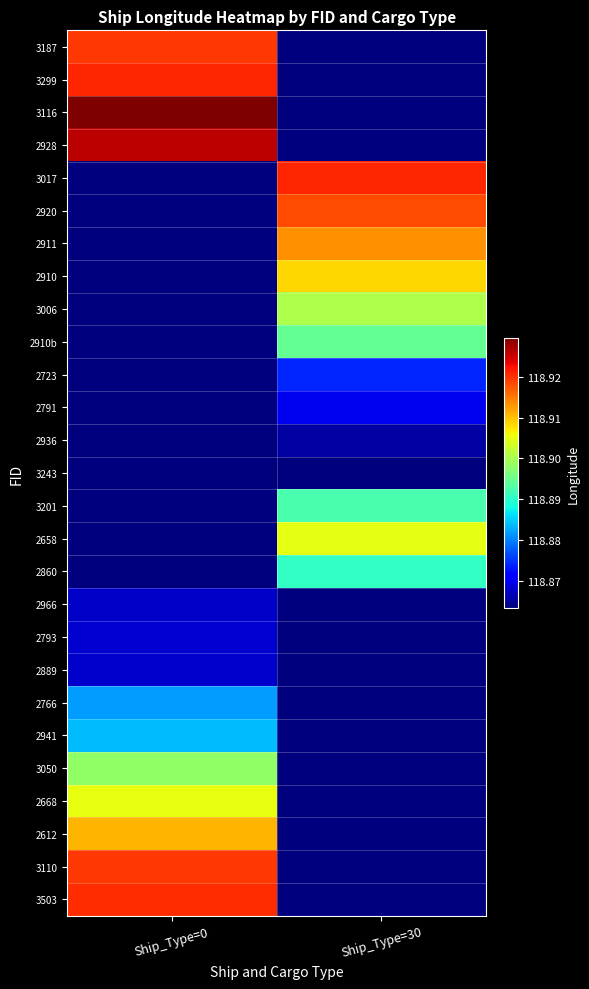

What is the total value across all series at Ship_Type=30?

3209.7